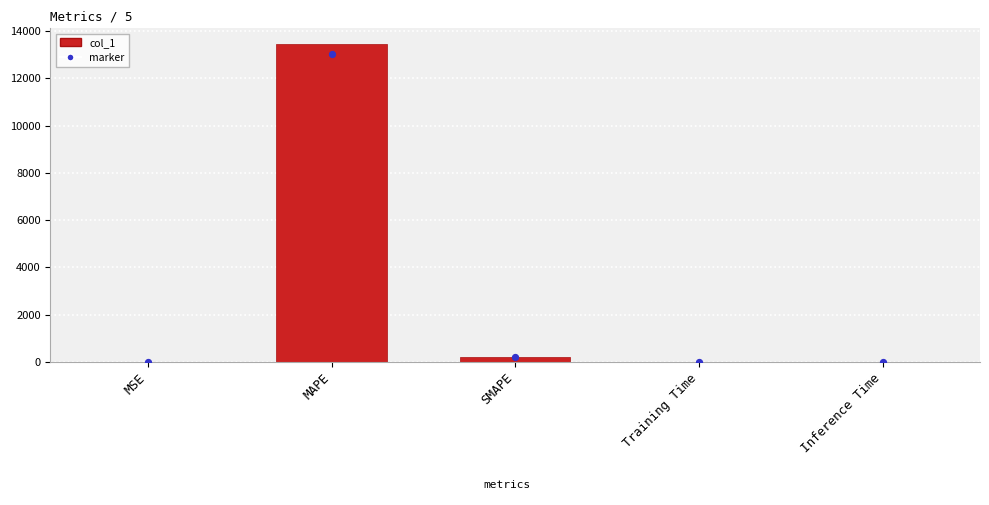

At which category is the sum across all series the highest?

MAPE